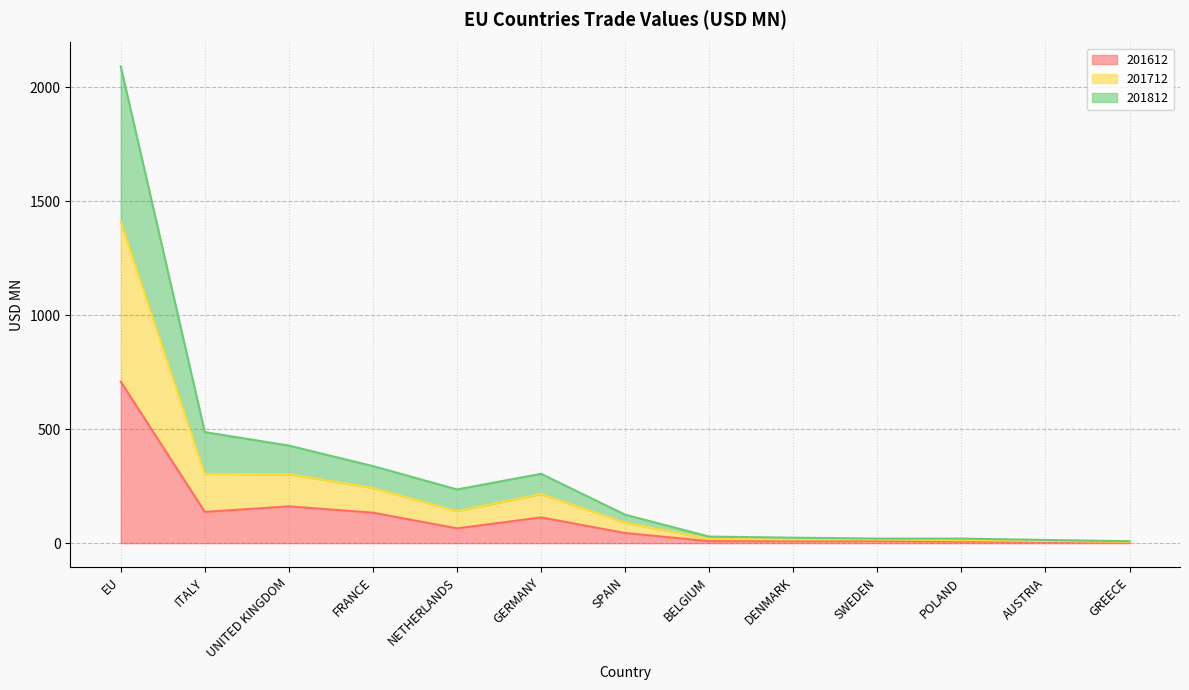

At which category is the sum across all series the highest?

EU